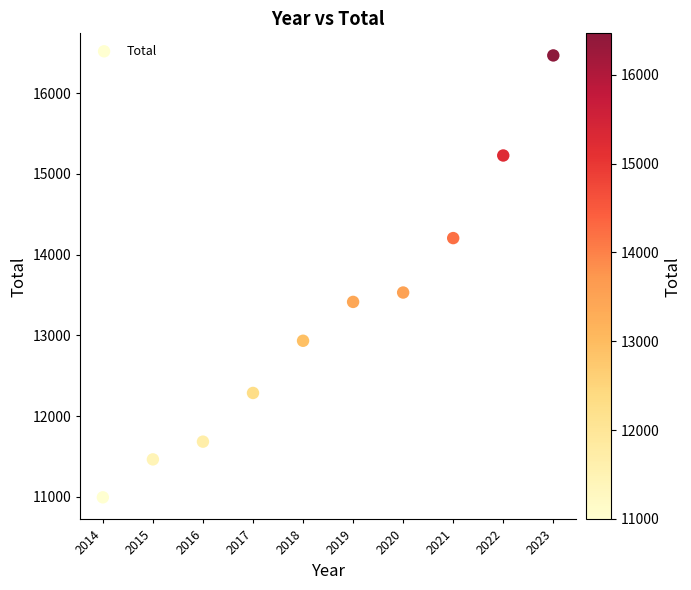

What Y value in the scatter plot is closest to 13730?

13530.8